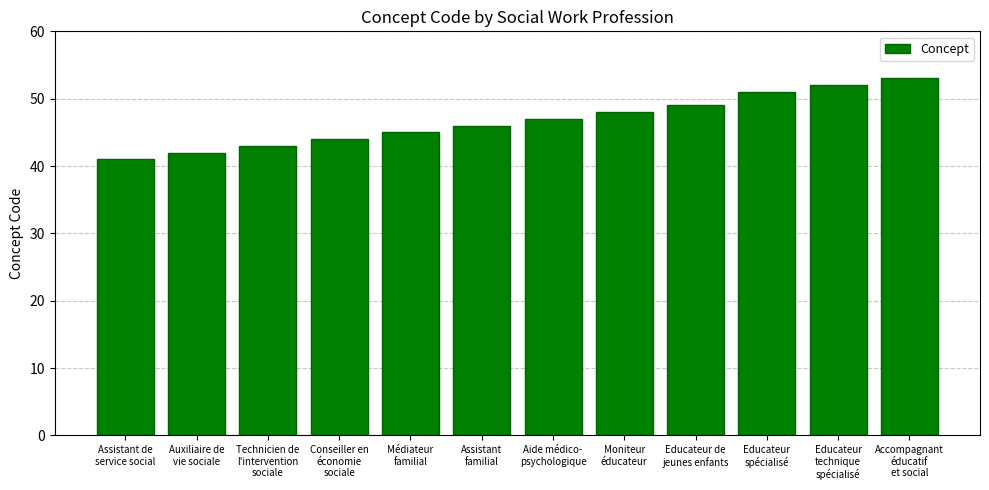

Which label corresponds to the largest value in the chart?

Accompagnant
éducatif
et social